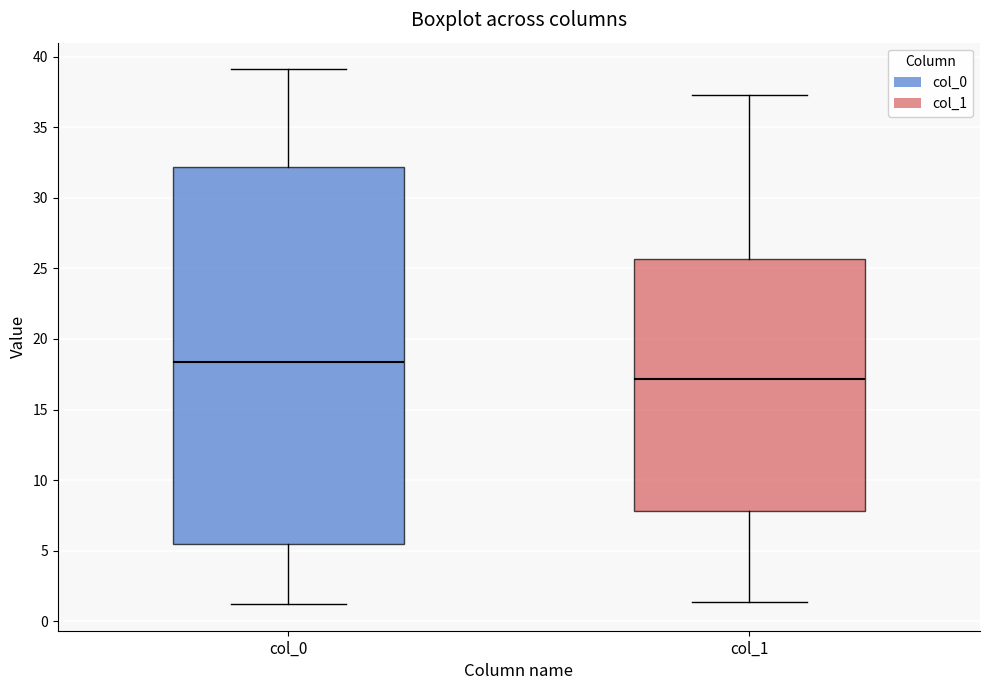

Reading left to right, read every box against the y-axis: the position of its median line, the range the box covers, and the ends of its whiskers. The values are not printed on the chart, so give them approximately, as read against the axis.

col_0: median 18.5, box 5.5 to 32.0, whiskers 1.0 to 39.0
col_1: median 17.0, box 8.0 to 25.5, whiskers 1.5 to 37.5